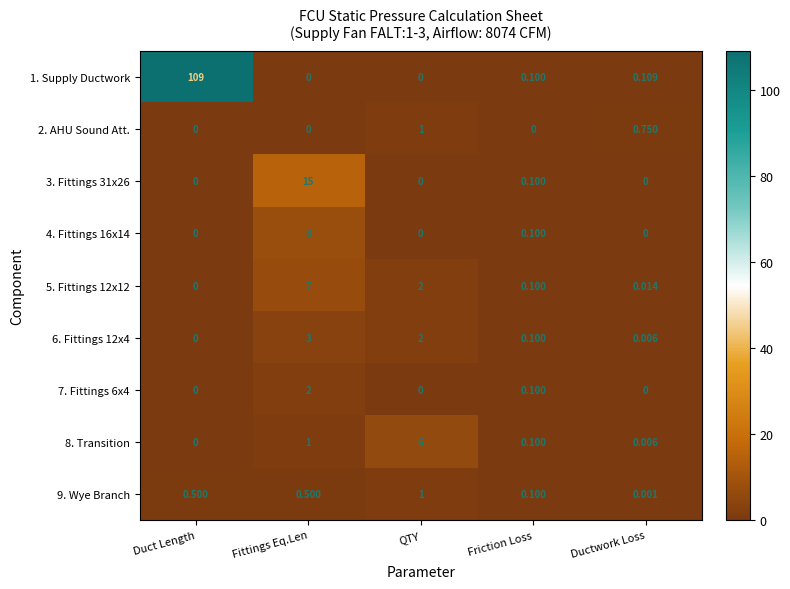

At which label does 3. Fittings 31x26 reach its peak?

Fittings Eq.Len